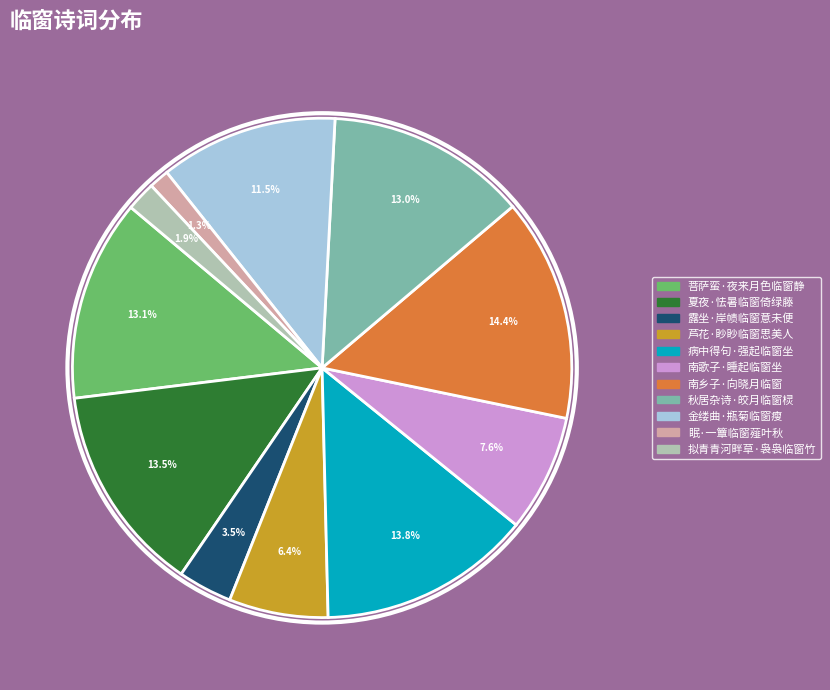

Is the sum of 眠·一簟临窗薤叶秋 and 南乡子·向晓月临窗 greater than half?

No